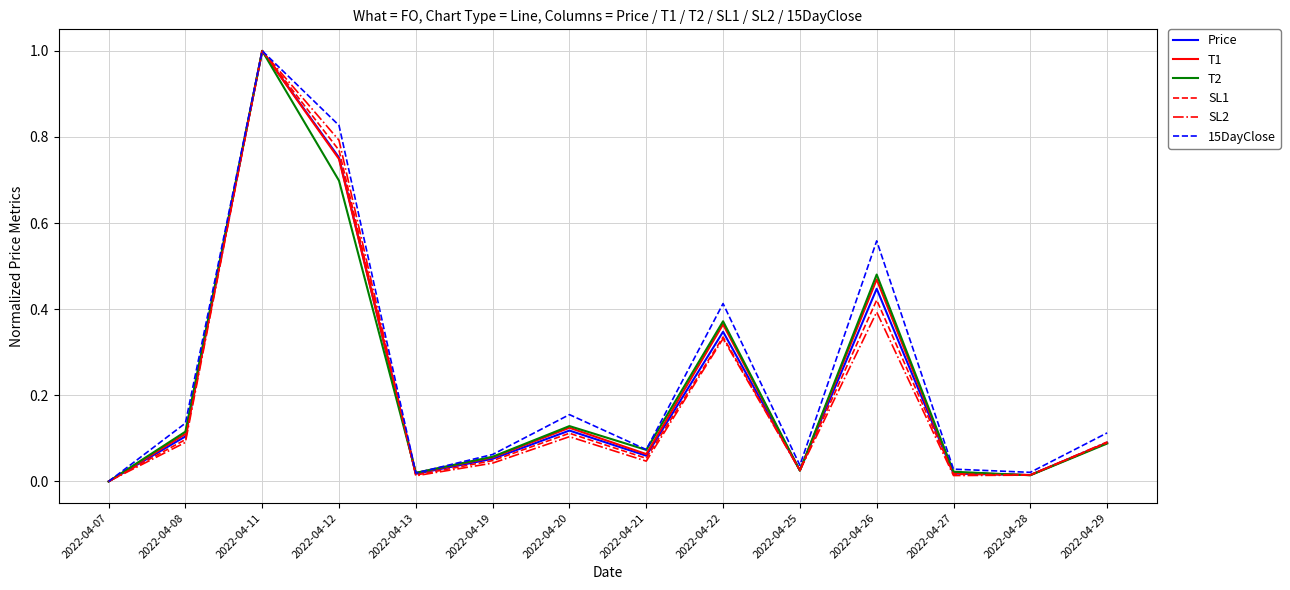

What is the greatest value displayed?

1.0